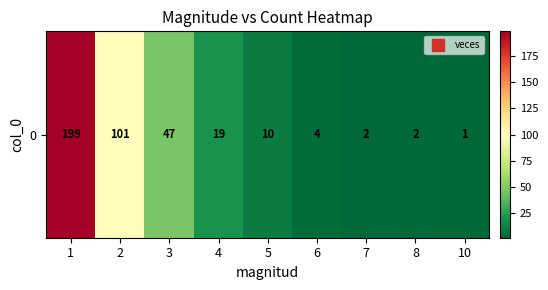

What is the smallest value displayed?

1